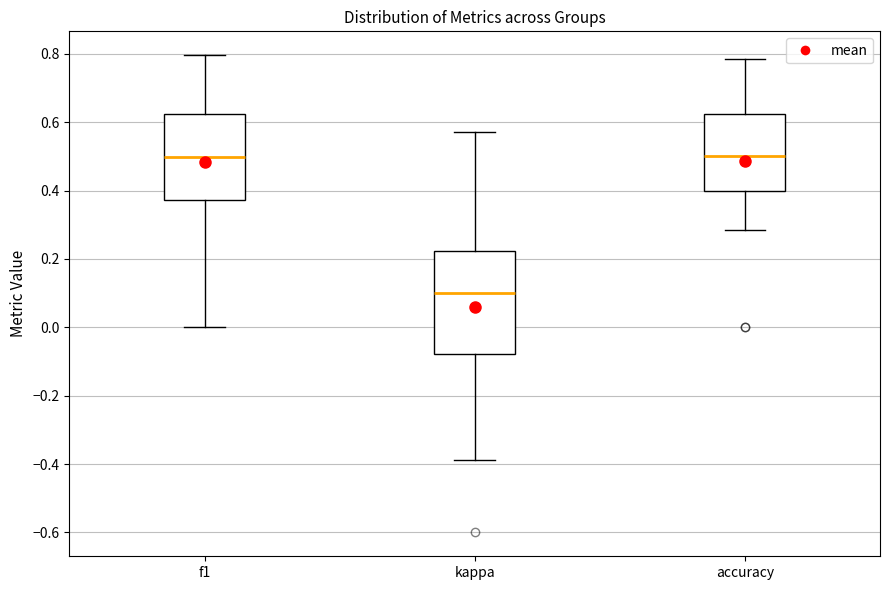

Comparing the boxes themselves (not the whiskers), which one is the tallest?

kappa